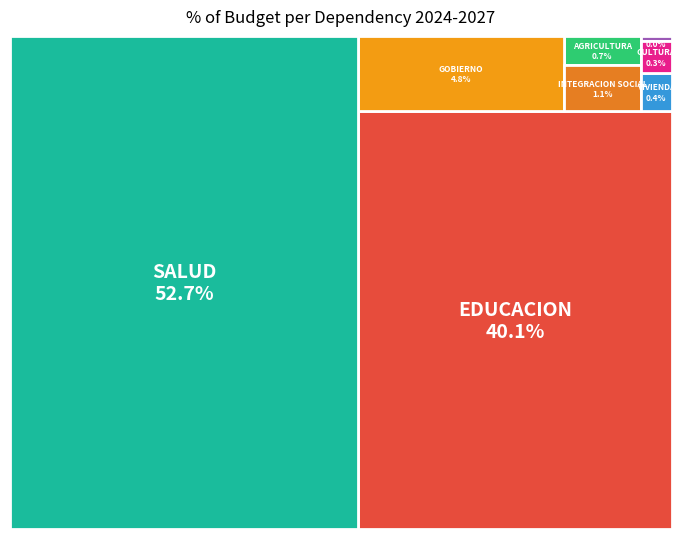

Combined, do AGRICULTURA and EDUCACION account for over 50%?

No